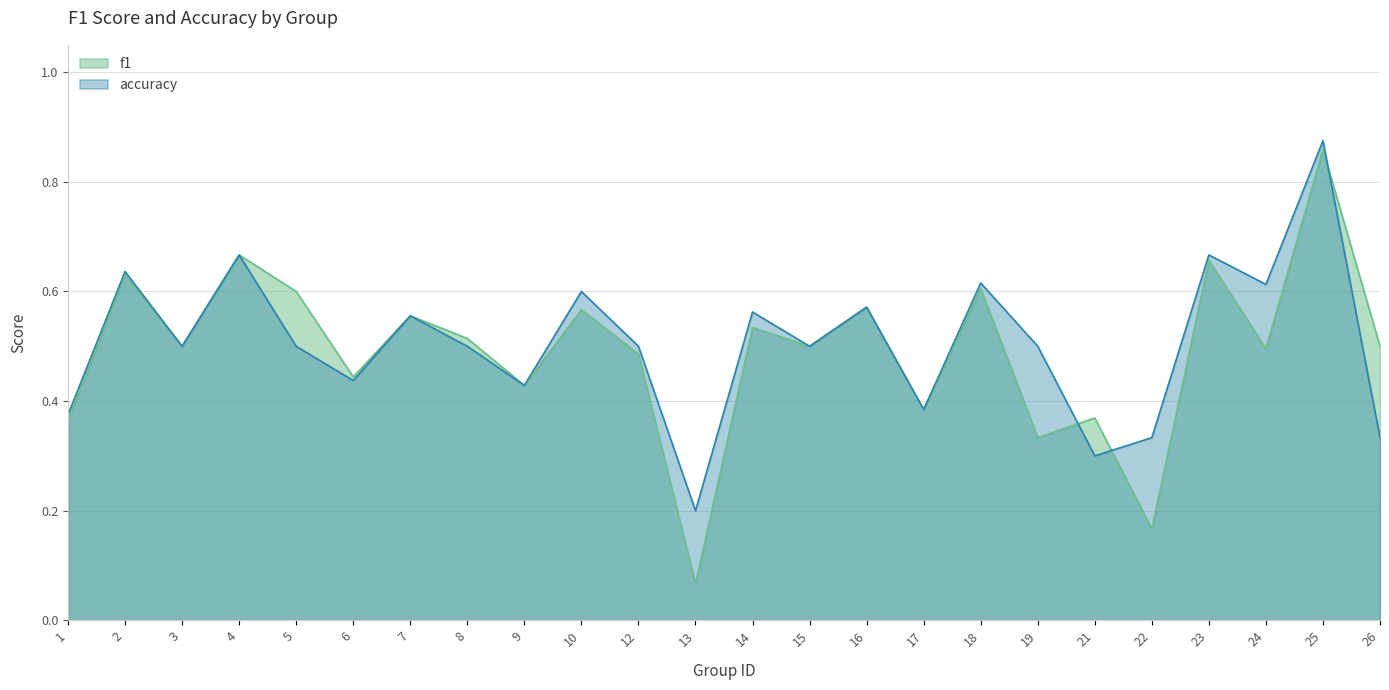

Is the value of f1 at 2 greater than the value of accuracy at 15?

Yes